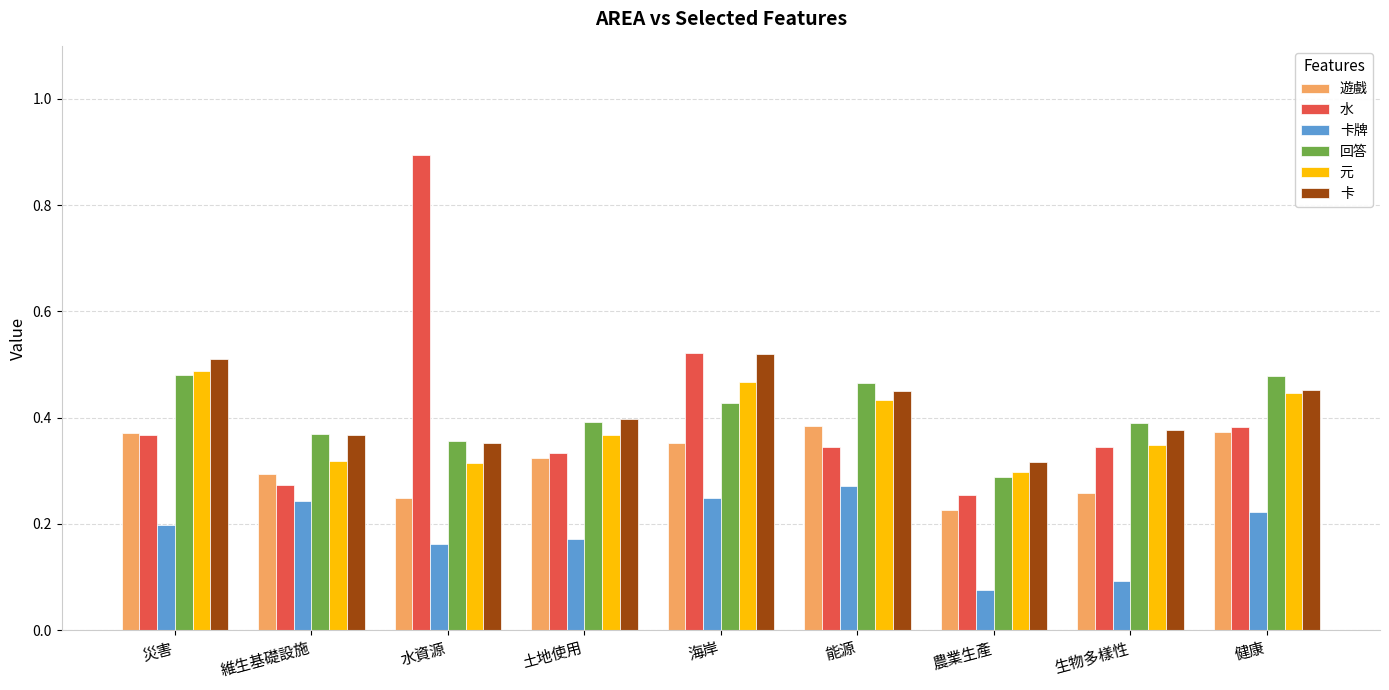

At which category is the sum across all series the highest?

海岸